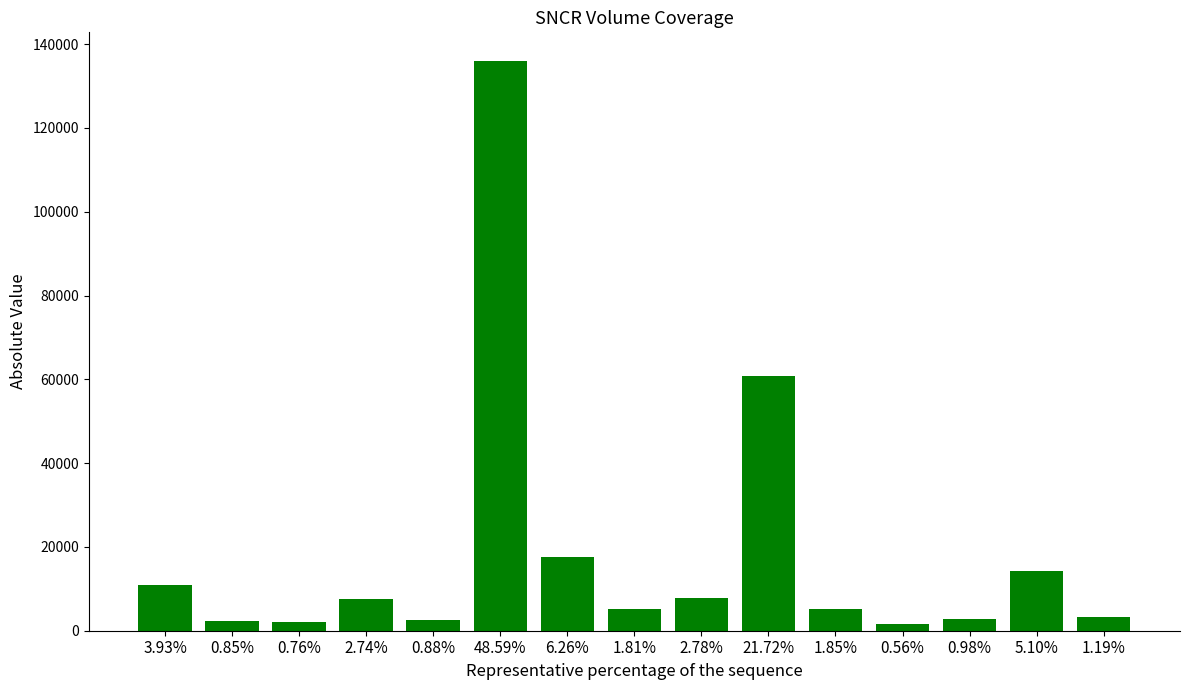

What is the label of the 3rd bar from the left?

0.76%